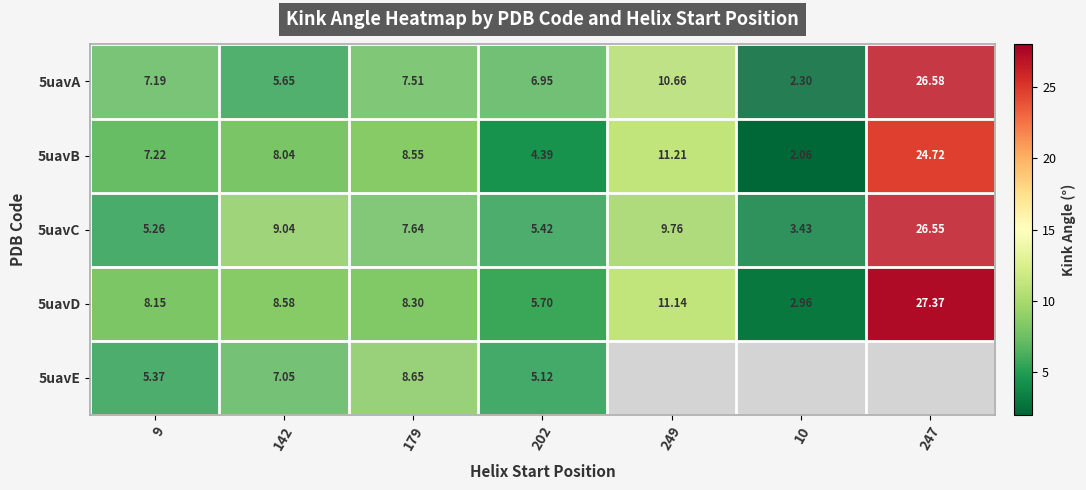

Is the value of 5uavC at 247 greater than the value of 5uavA at 9?

Yes